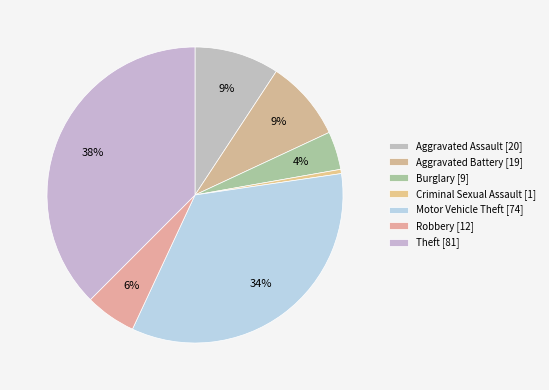

Is there any slice that represents more than half of the pie?

No